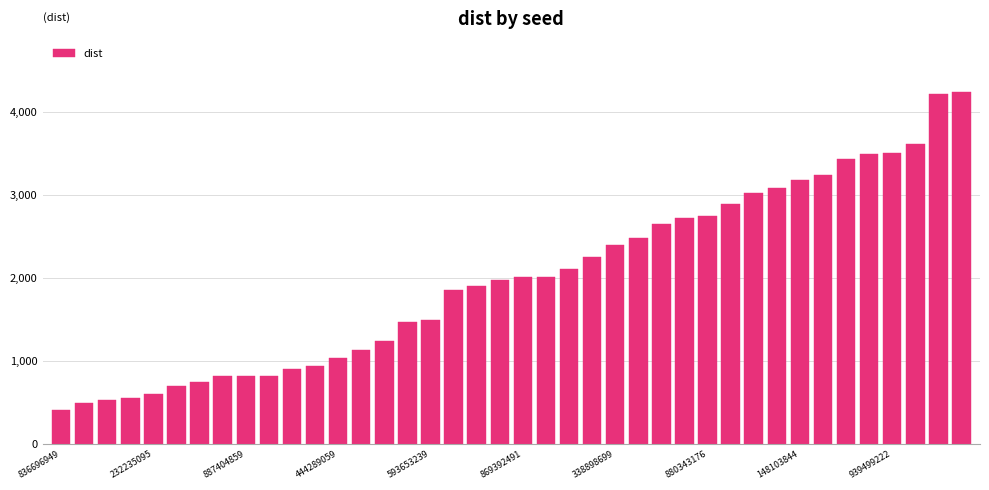

What is the average value?

1994.9